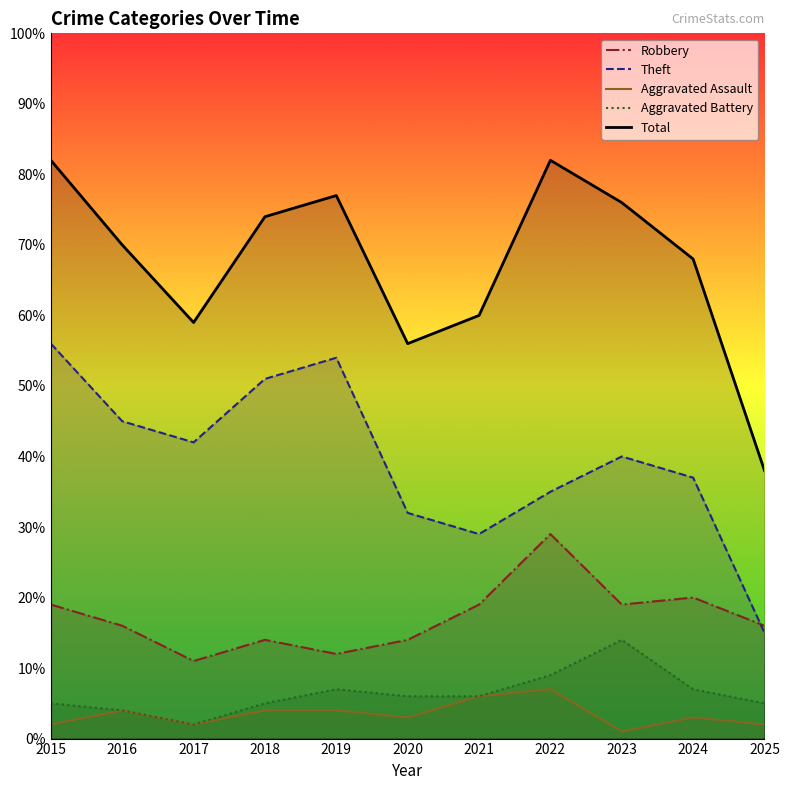

Which series changed the most between 2019 and 2023?

Theft